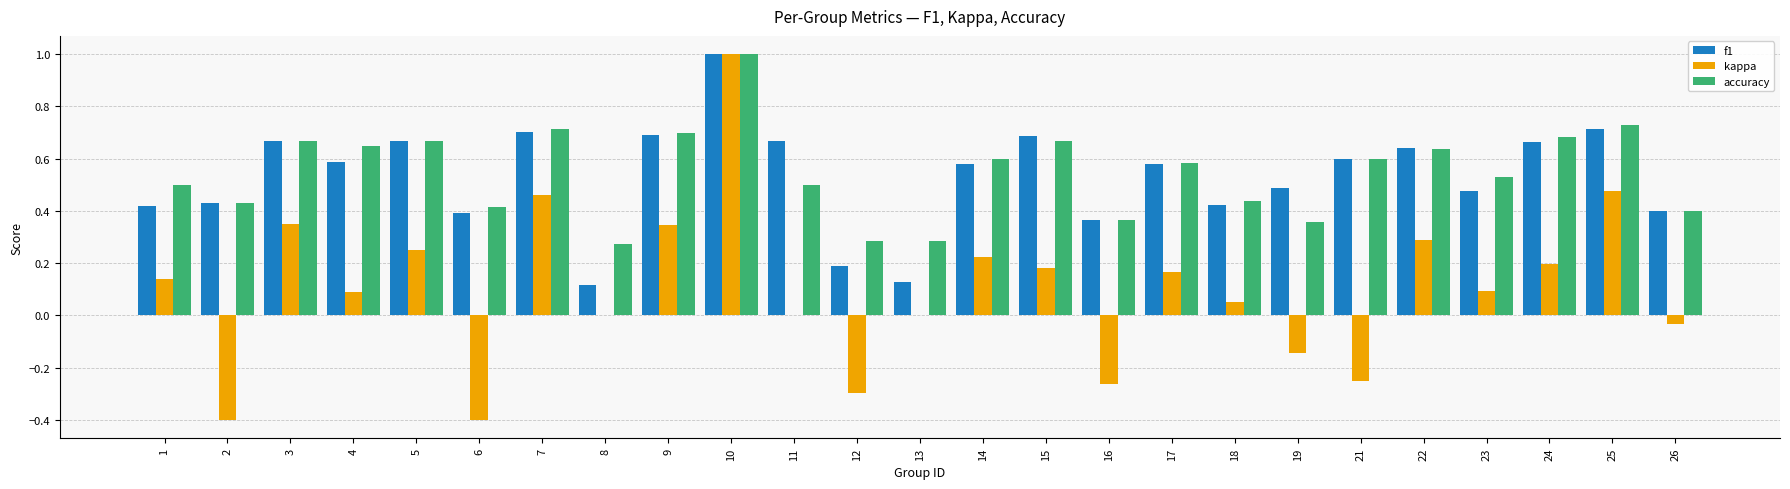

Which category has the highest value in the kappa series?

10